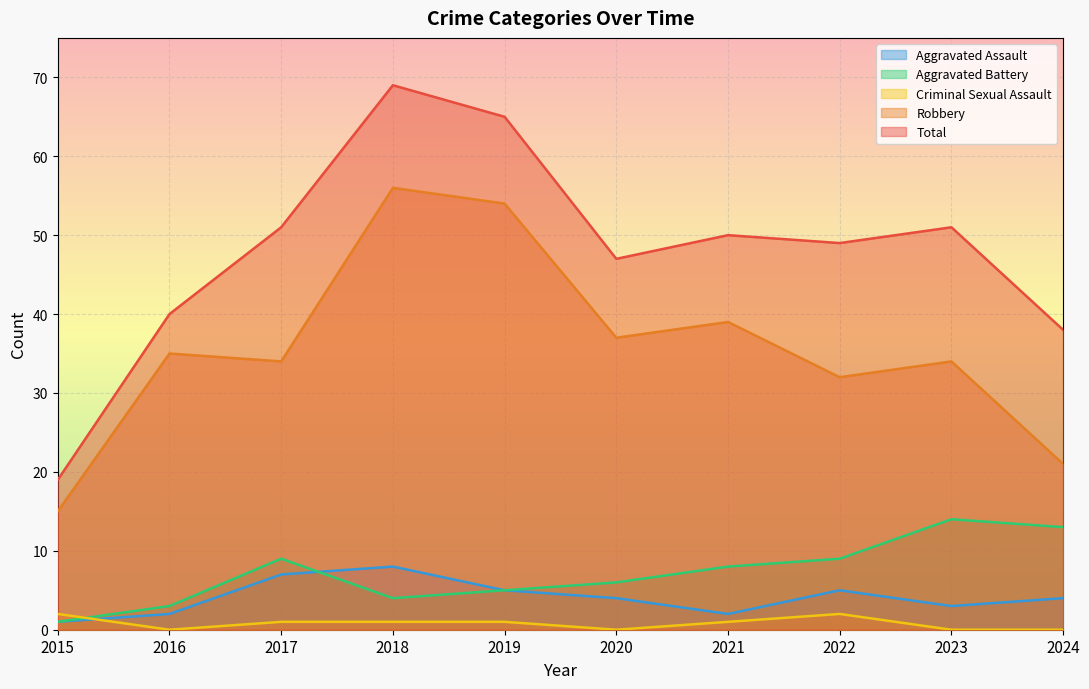

What is the sum of all Aggravated Battery values?

72